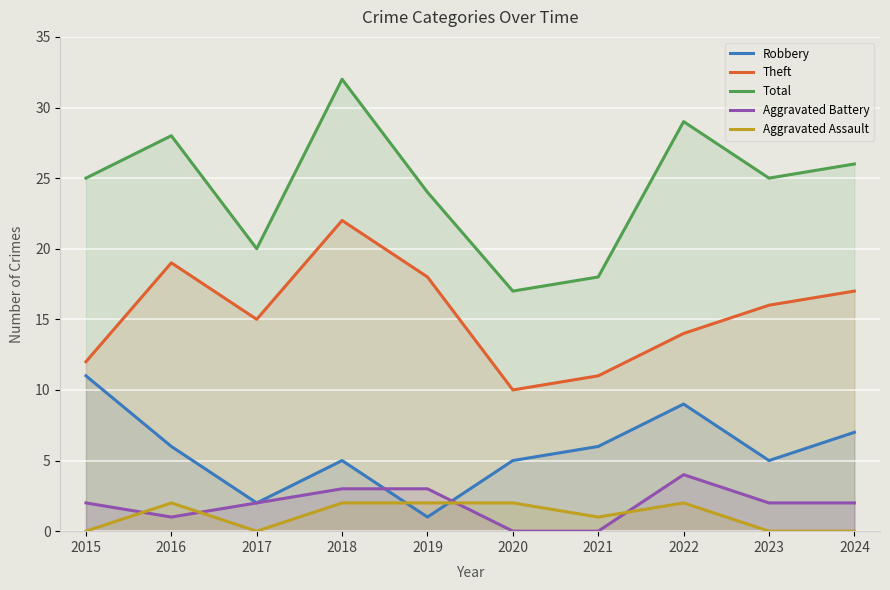

Which series has the largest total across all categories?

Total